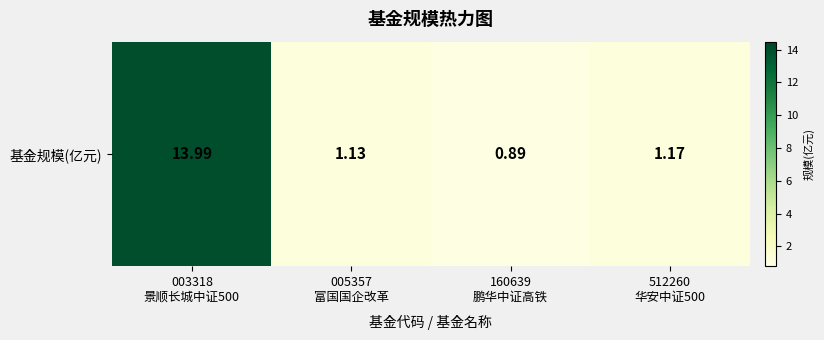

List the labels in order of value, largest first.

003318
景顺长城中证500, 512260
华安中证500, 005357
富国国企改革, 160639
鹏华中证高铁